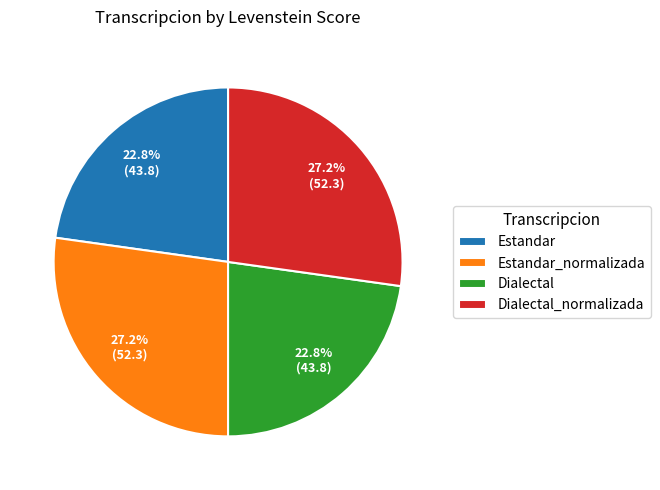

The Estandar_normalizada slice represents 40% of the pie. True or false?

False